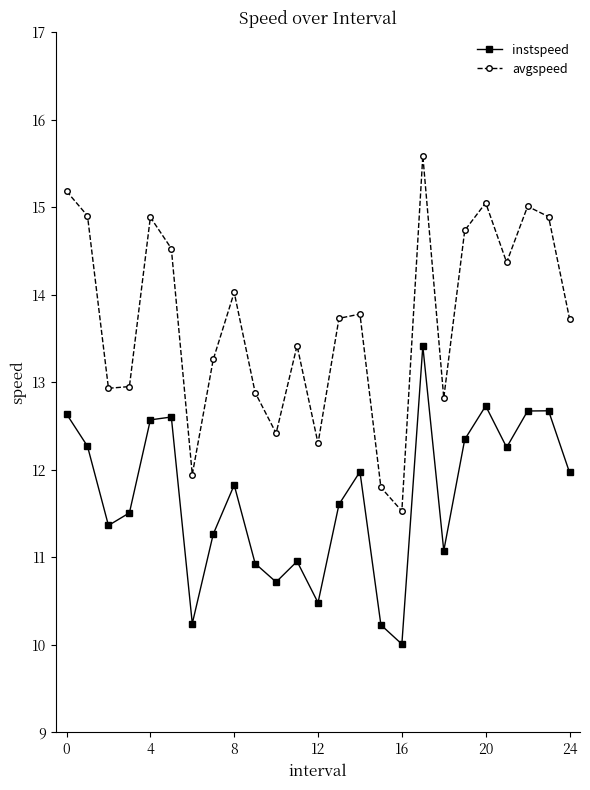

How many lines are shown in the chart?

2